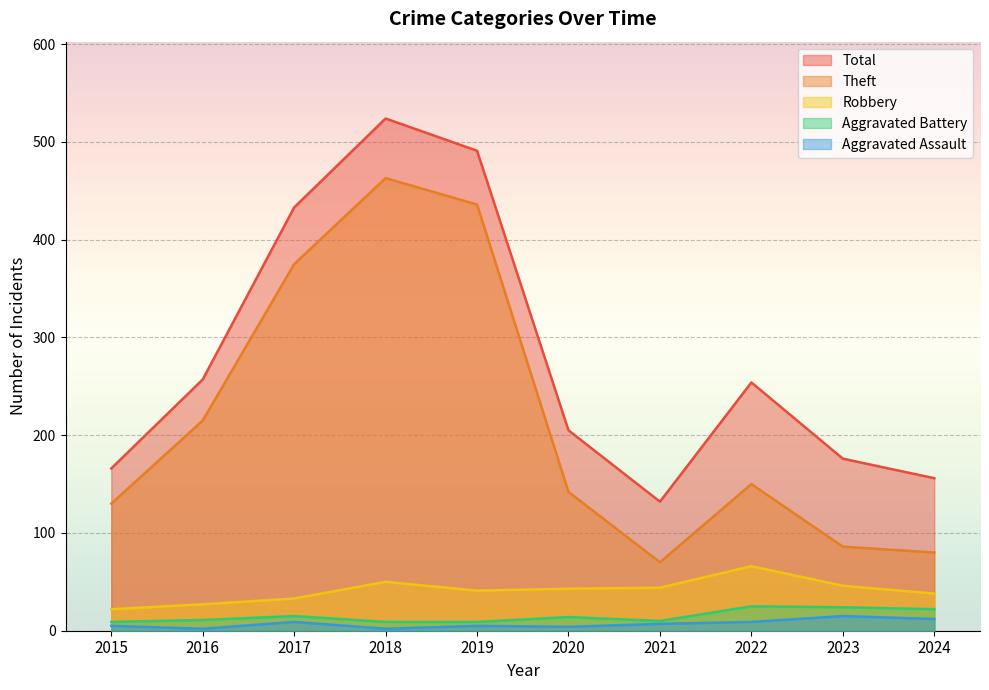

Is the value of Robbery at 2019 greater than the value of Theft at 2017?

No